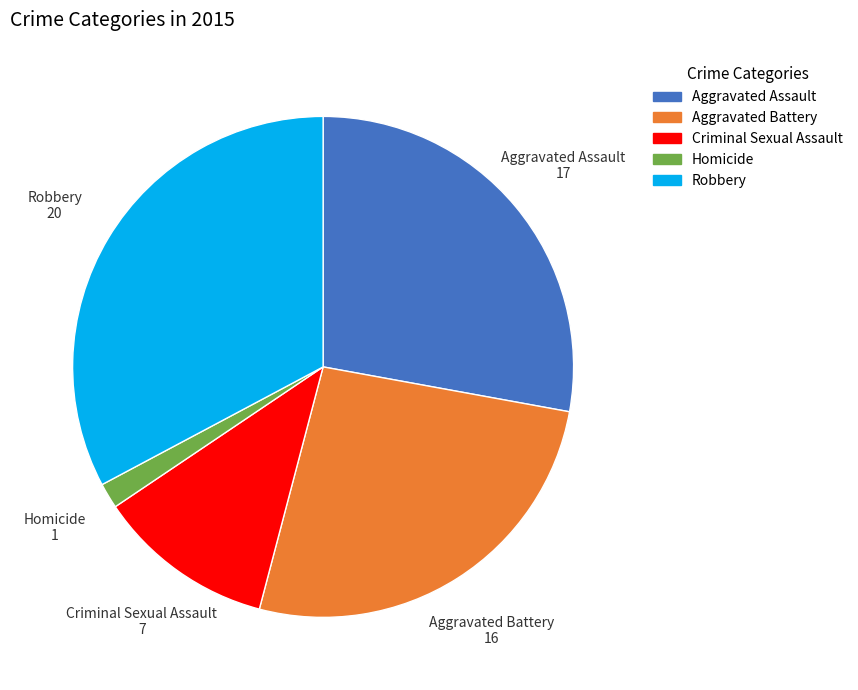

Rank the categories by value from lowest to highest.

Homicide, Criminal Sexual Assault, Aggravated Battery, Aggravated Assault, Robbery